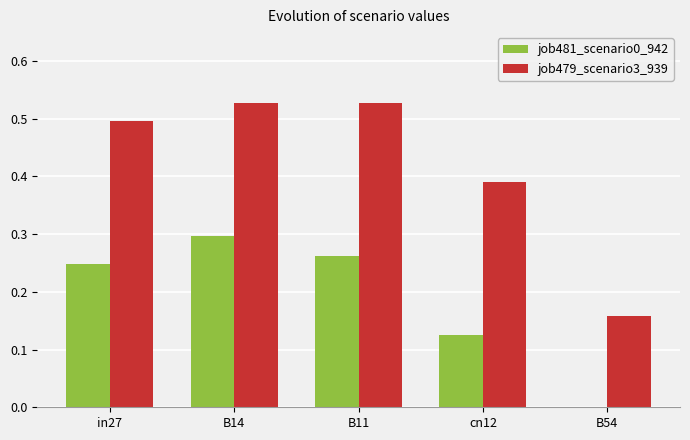

How many groups of bars are there?

5